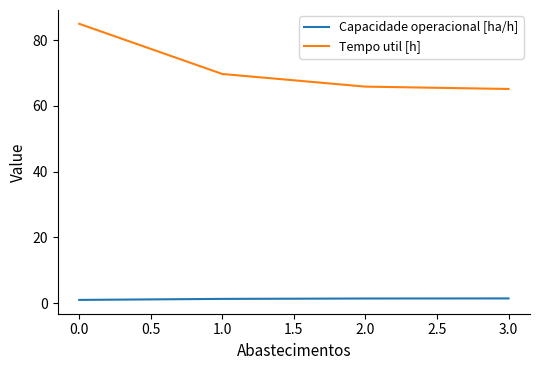

How many distinct data groups are displayed?

2